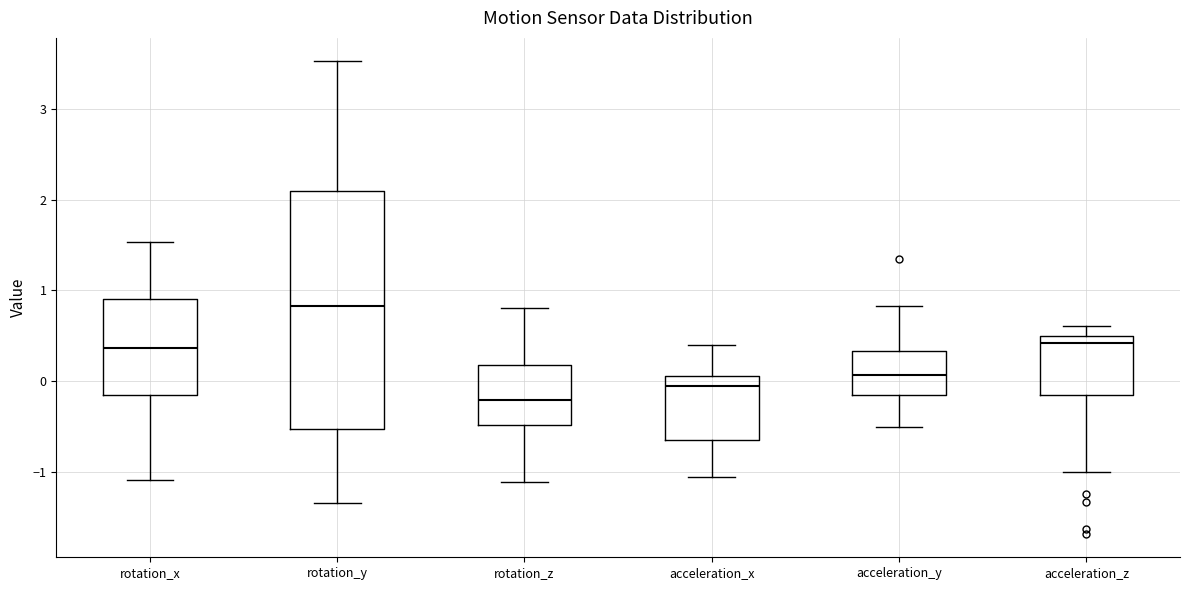

Reading left to right, transcribe this box plot: for each box, give where its median line is, the range the box spans, and where its two whiskers end, as read against the y-axis. The values are not printed on the chart, so give them approximately, as read against the axis.

rotation_x: median 0.4, box -0.2 to 0.9, whiskers -1.1 to 1.5
rotation_y: median 0.8, box -0.5 to 2.1, whiskers -1.3 to 3.5
rotation_z: median -0.2, box -0.5 to 0.2, whiskers -1.1 to 0.8
acceleration_x: median -0.1, box -0.6 to 0.1, whiskers -1.1 to 0.4
acceleration_y: median 0.1, box -0.2 to 0.3, whiskers -0.5 to 0.8
acceleration_z: median 0.4, box -0.1 to 0.5, whiskers -1.0 to 0.6